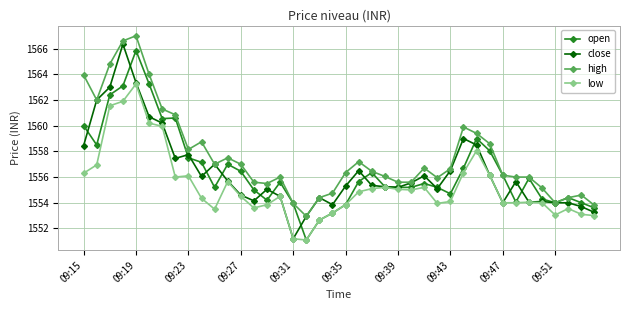

True or false: high and low cross at least once.

False